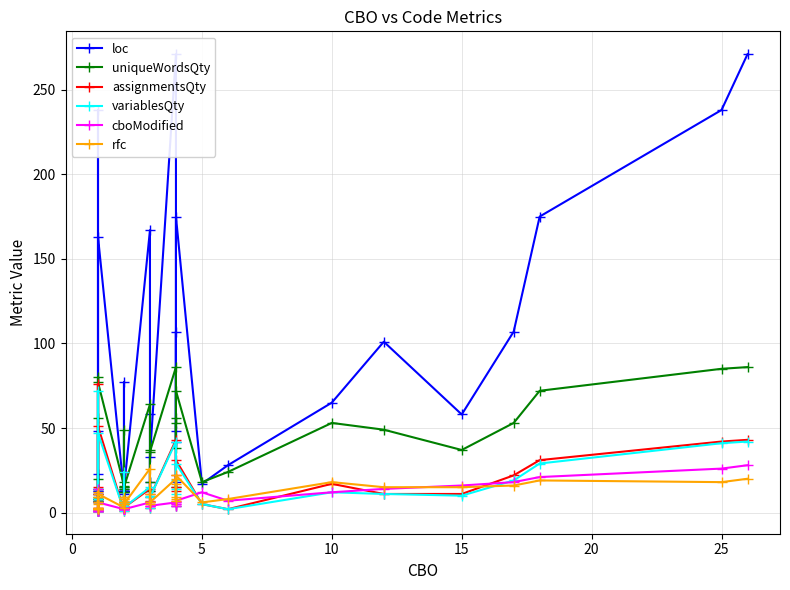

What is the value of the assignmentsQty point at the 32nd from the left?

5